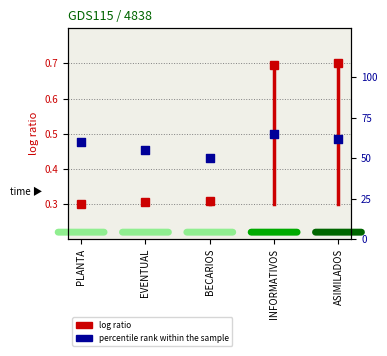

Between BECARIOS and EVENTUAL, which is larger?

EVENTUAL